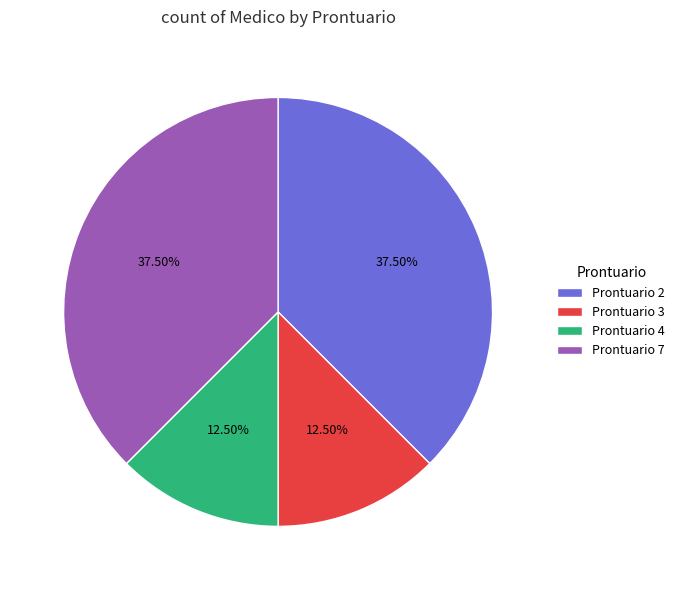

Is there any slice that represents more than half of the pie?

No